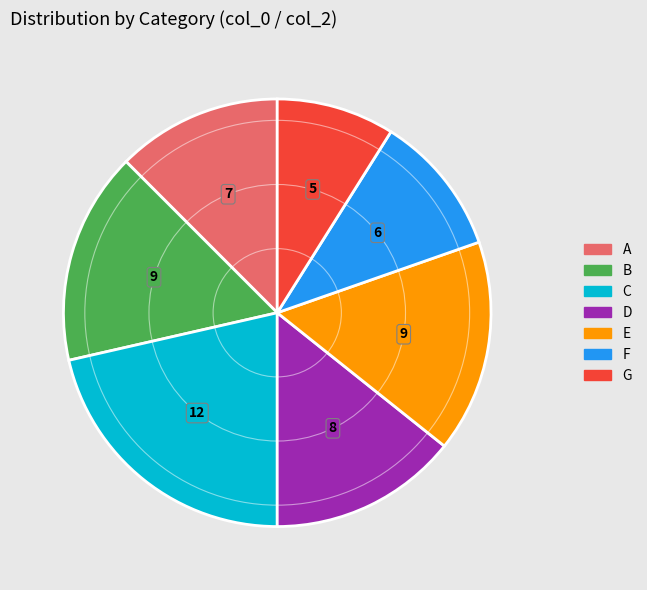

Which slice is the largest?

C